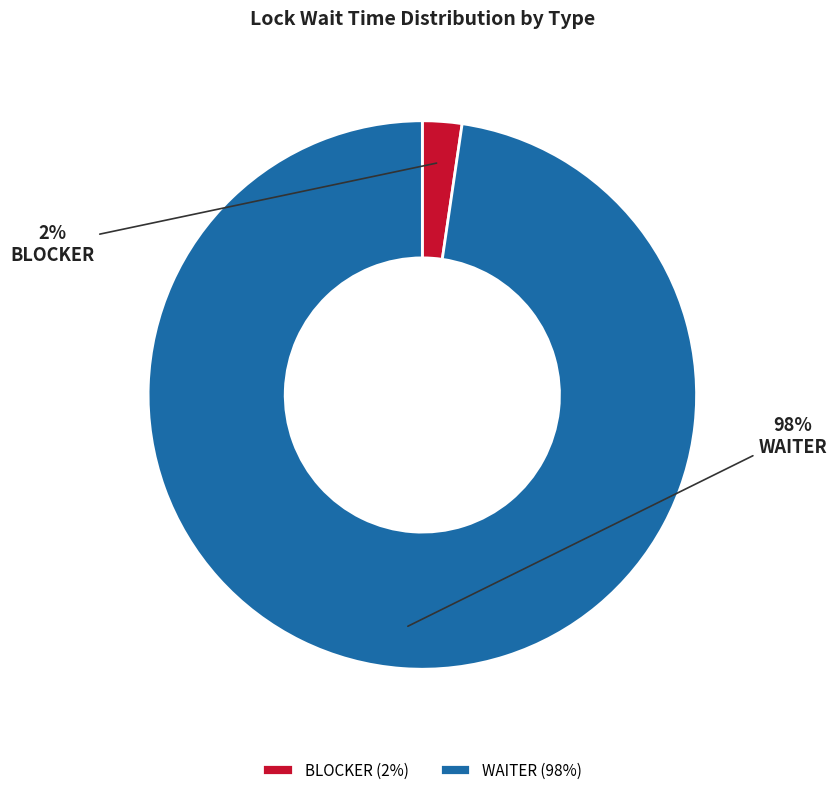

To the nearest percent, what is the average slice percentage?

50%